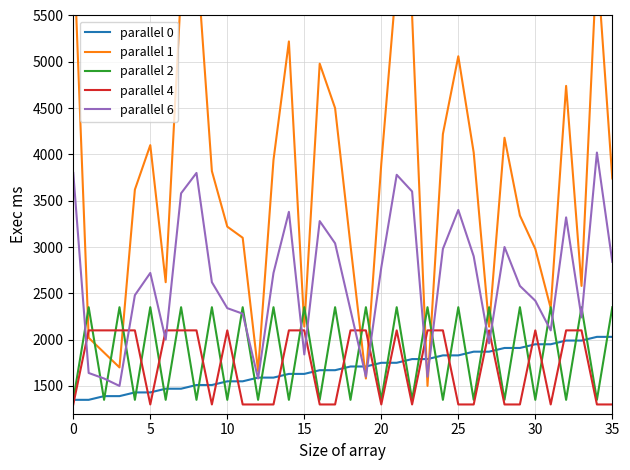

What is the highest value of the parallel 4 series?

2100